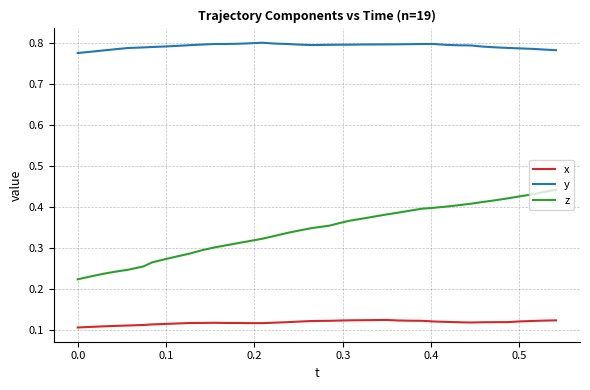

Which series has the largest range (max minus min)?

z